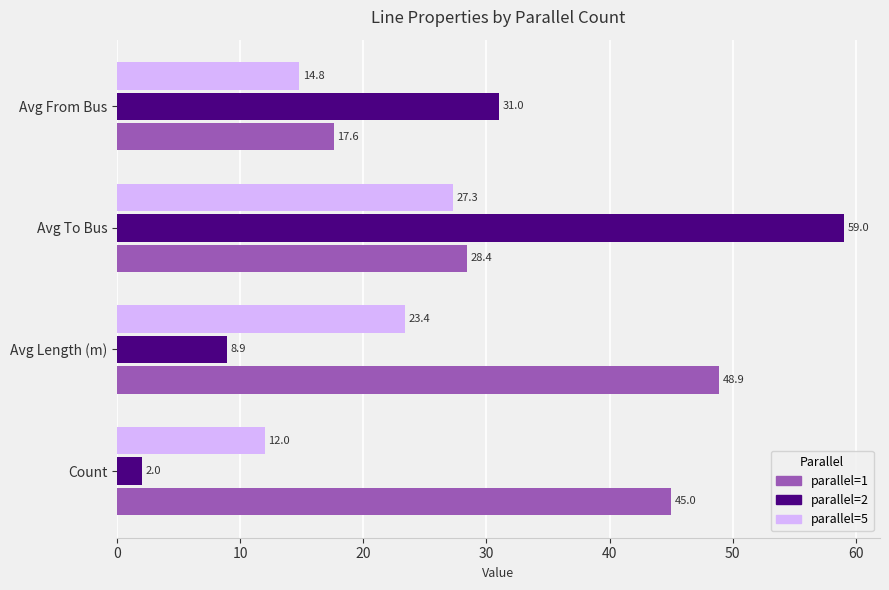

What is the difference between the maximum and minimum values in the parallel=5 series?

15.3